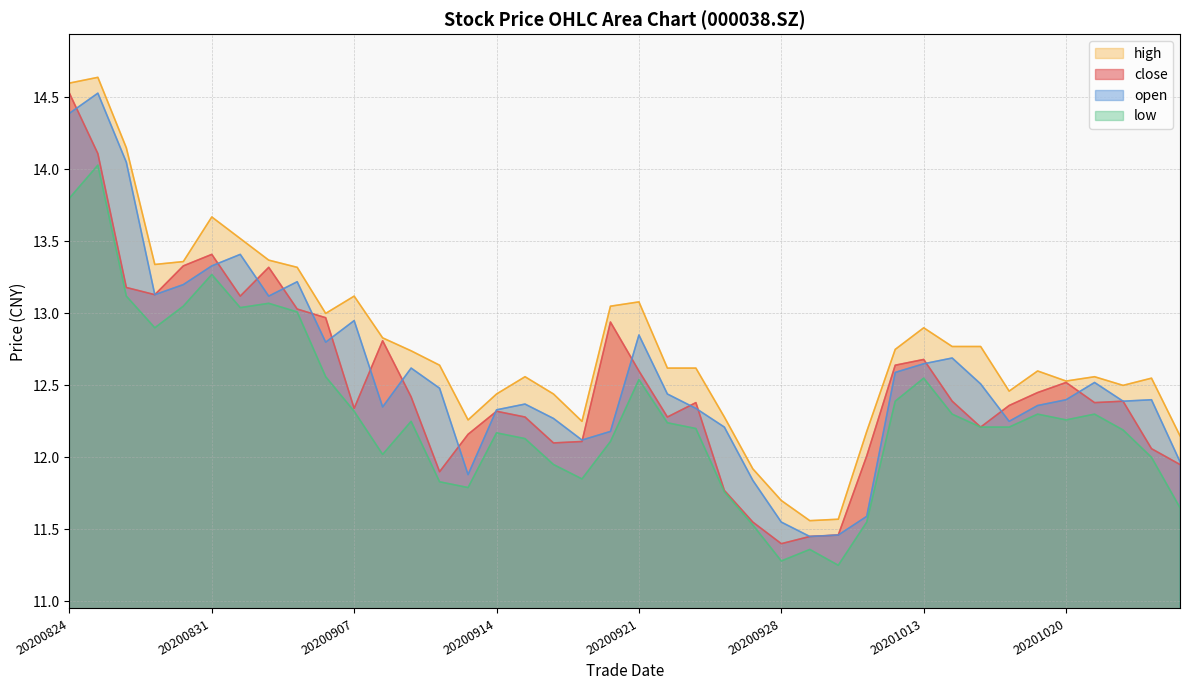

Which has a higher value, 20201013 or 20201014?

20201013